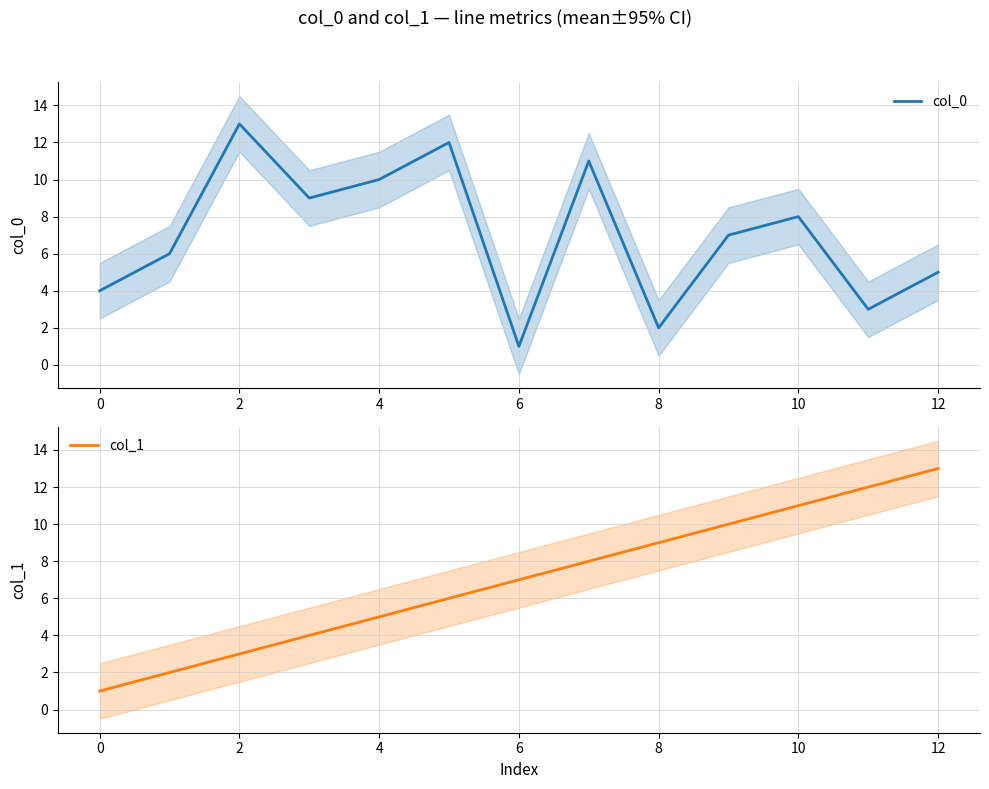

Which series has the largest total across all categories?

col_0